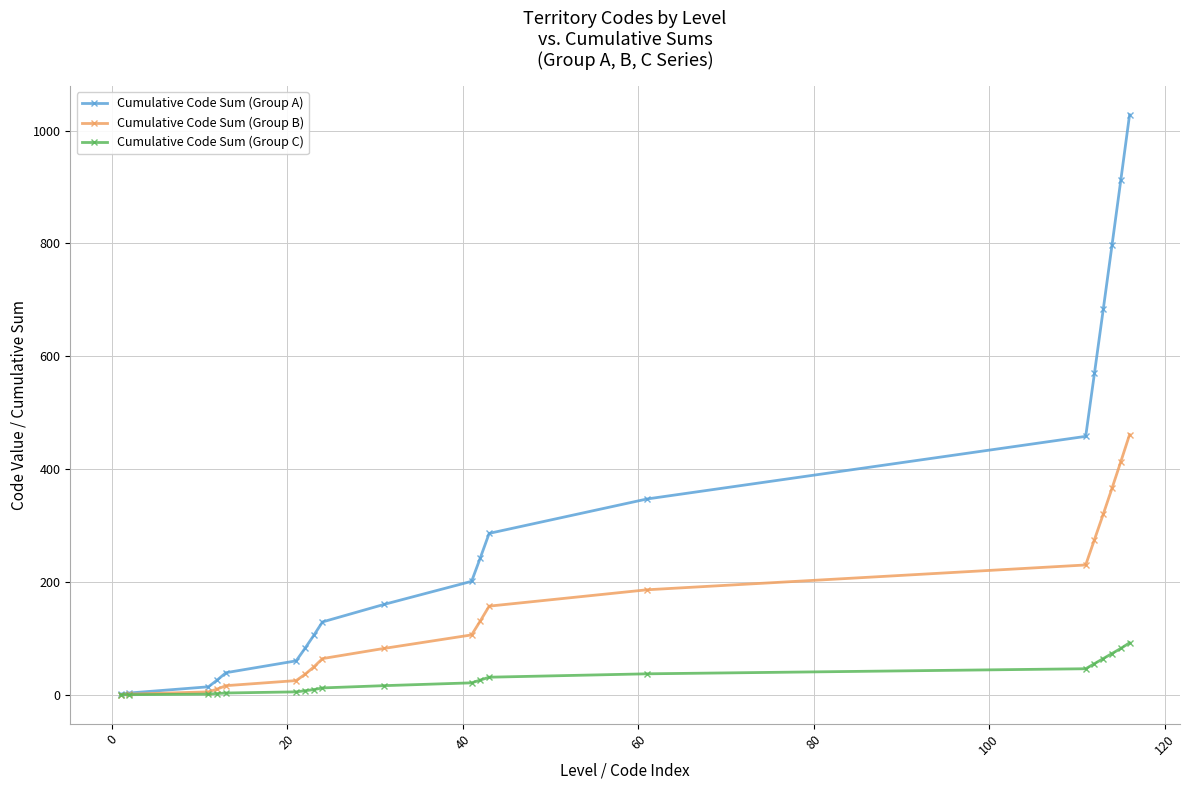

Which series has the largest total across all categories?

Cumulative Code Sum (Group A)